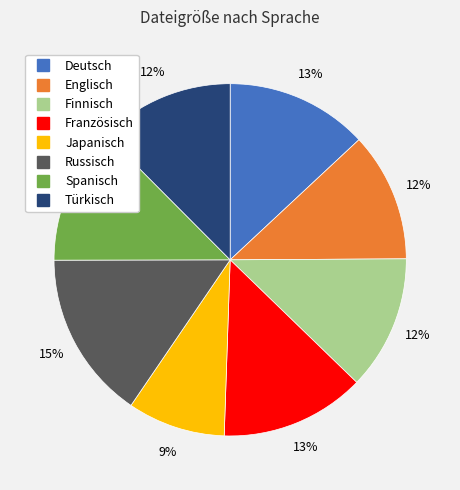

To the nearest percent, what is the difference between the Finnisch and Russisch slice percentages?

3%